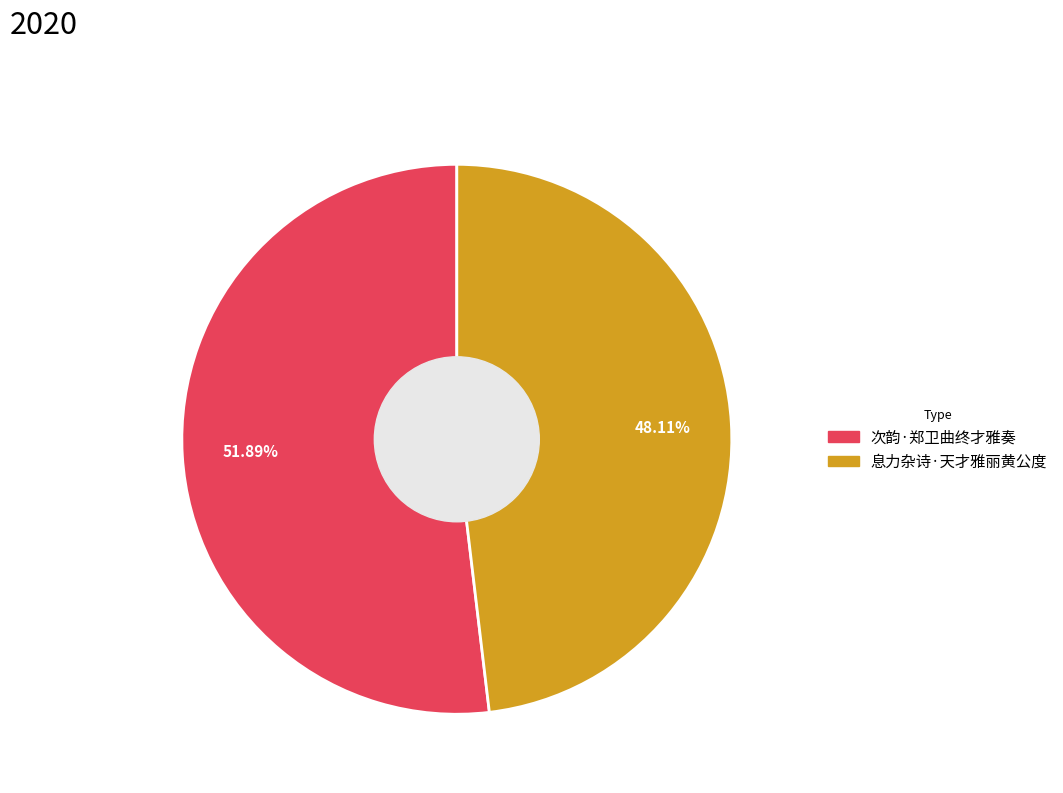

Count the number of slices in the pie.

2